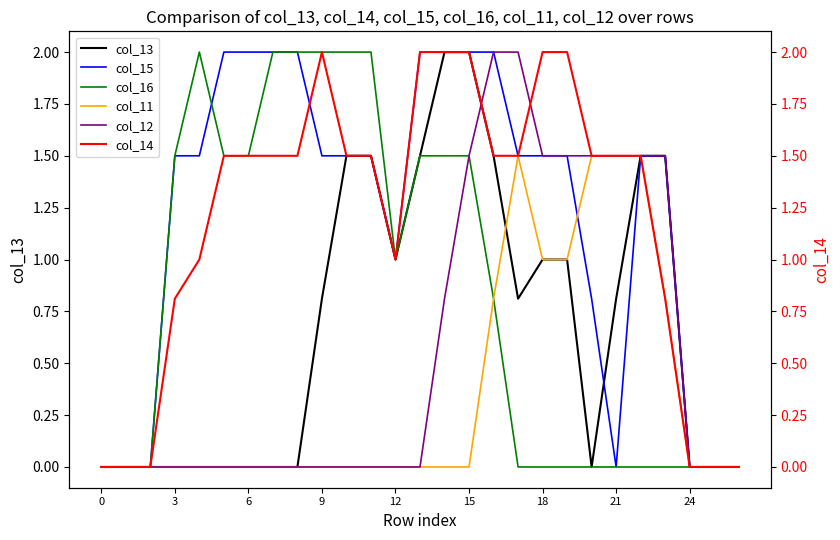

The value of col_12 at 26 is 0.9. True or false?

False